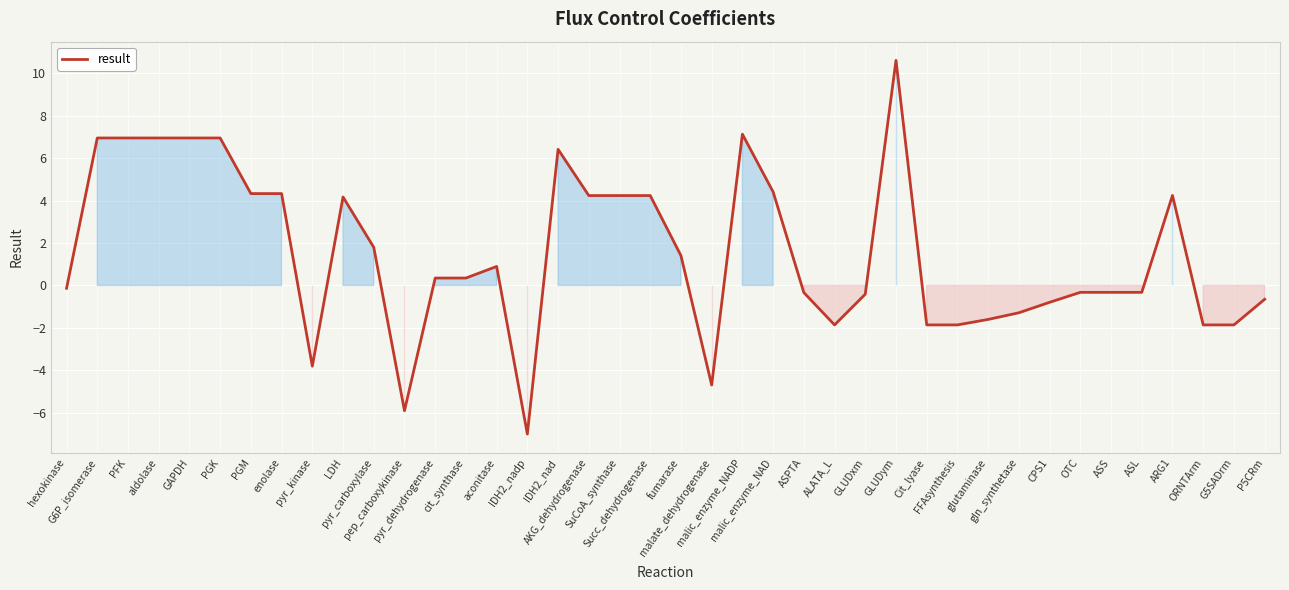

The value at gln_synthetase is -1.3. True or false?

True